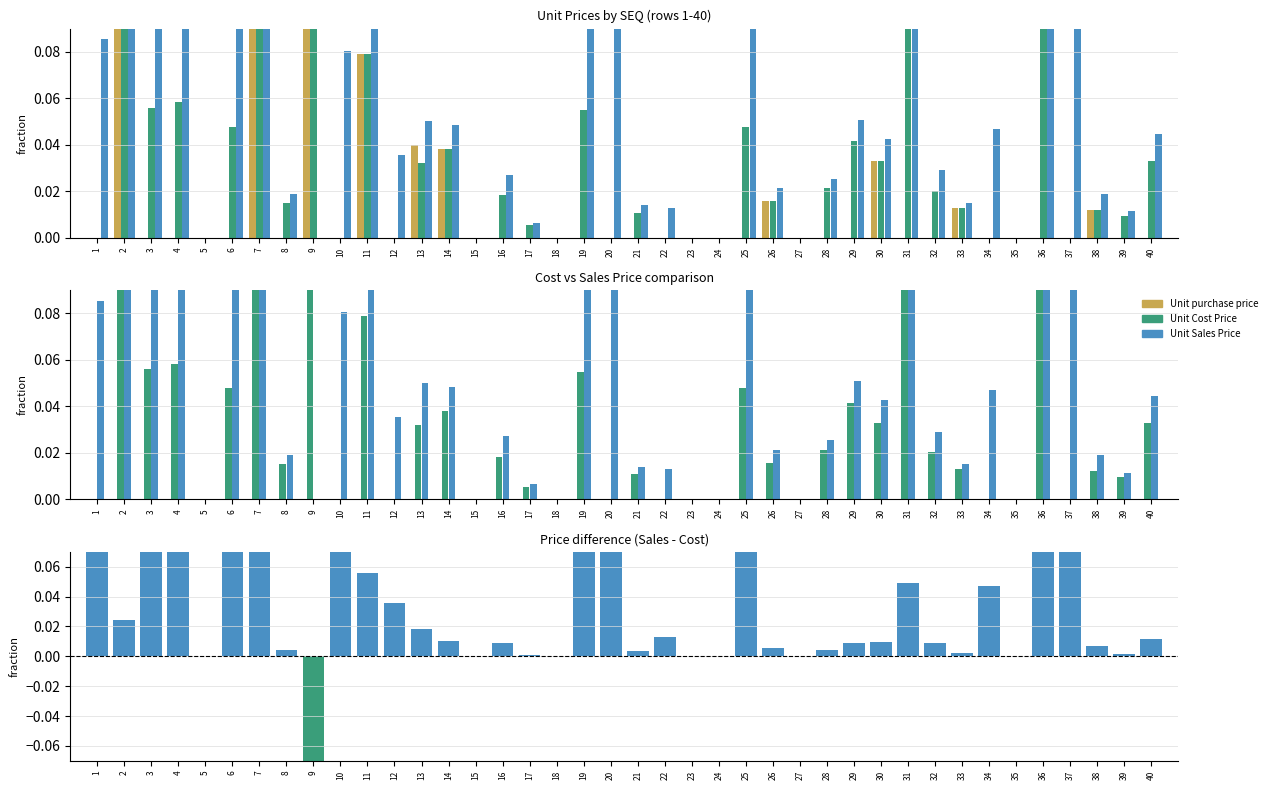

Rank the categories by value from highest to lowest.

7, 20, 37, 25, 1, 19, 10, 4, 36, 3, 6, 11, 31, 34, 12, 2, 13, 22, 40, 14, 30, 29, 16, 32, 38, 26, 8, 28, 21, 33, 39, 17, 5, 15, 18, 23, 24, 27, 35, 9